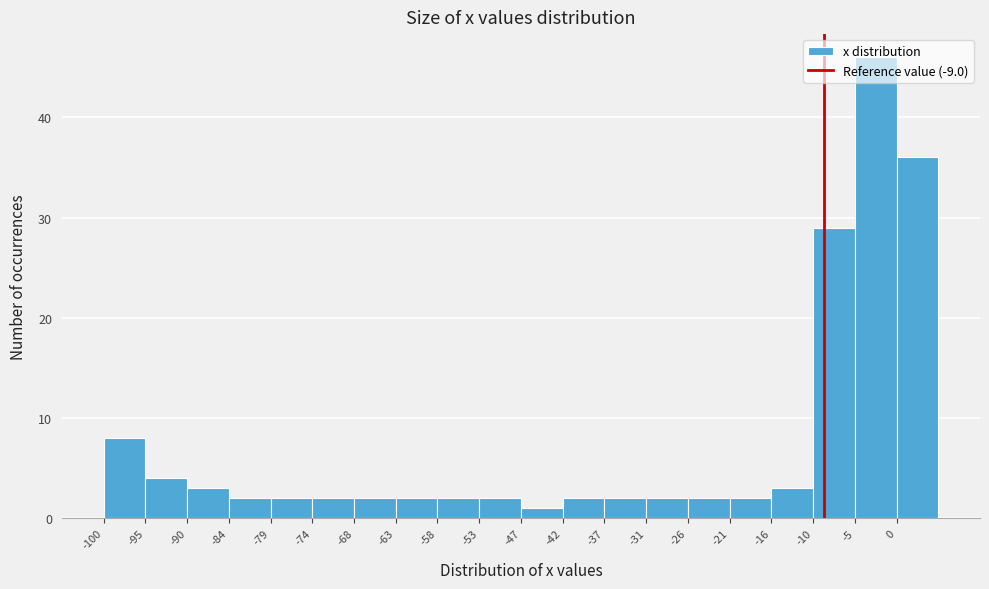

Reading left to right, transcribe this chart: for each bar, give the range it covers on the x-axis and its height. Neither the bar edges nor the heights are printed on the chart, so give them approximately, as read against the axes.

-100 to -95: 8
-95 to -90: 4
-90 to -84: 3
-84 to -79: 2
-79 to -74: 2
-74 to -68: 2
-68 to -63: 2
-63 to -58: 2
-58 to -53: 2
-53 to -47: 2
-47 to -42: 1
-42 to -37: 2
-37 to -31: 2
-31 to -26: 2
-26 to -21: 2
-21 to -16: 2
-16 to -10: 3
-10 to -5: 29
-5 to 0: 46
0 to 6: 36